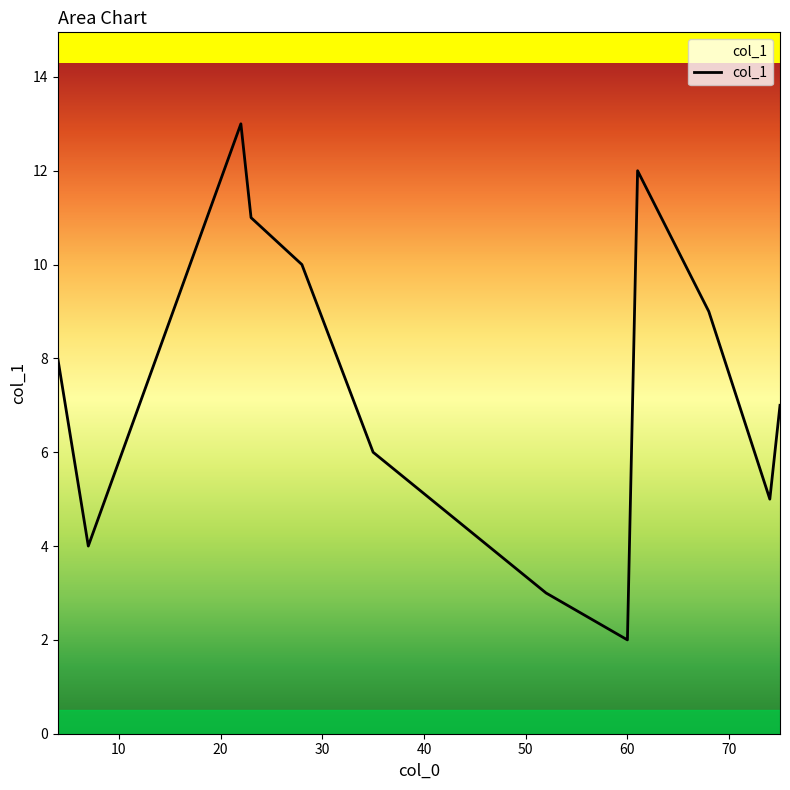

True or false: the data has more than 0 interior local peaks.

True